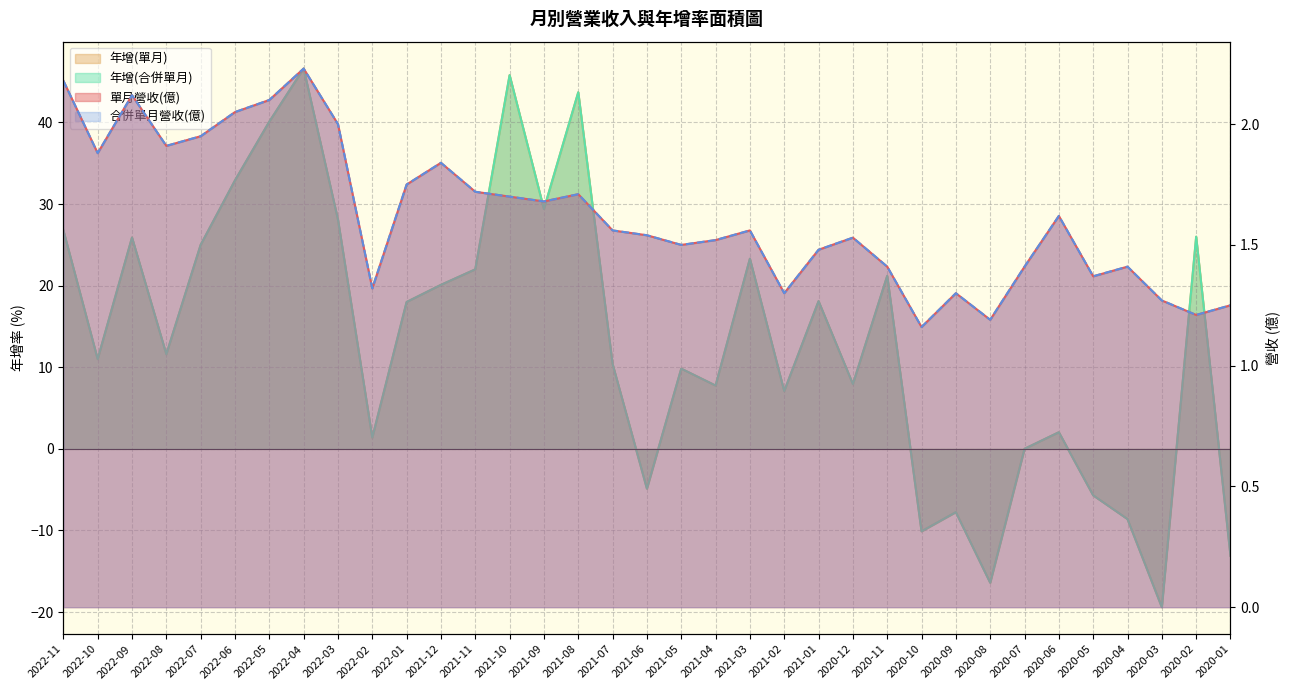

In 年增(合併單月), how many points are lower than both neighbors (excluding endpoints)?

11